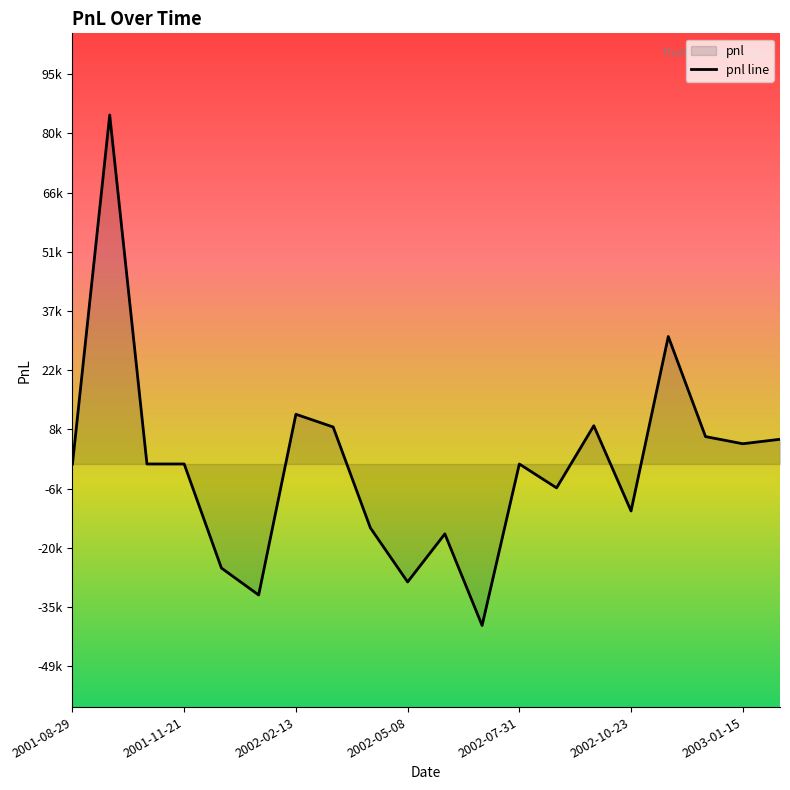

What is the change in value from 2002-05-08 to 2002-06-05?

+11773.3